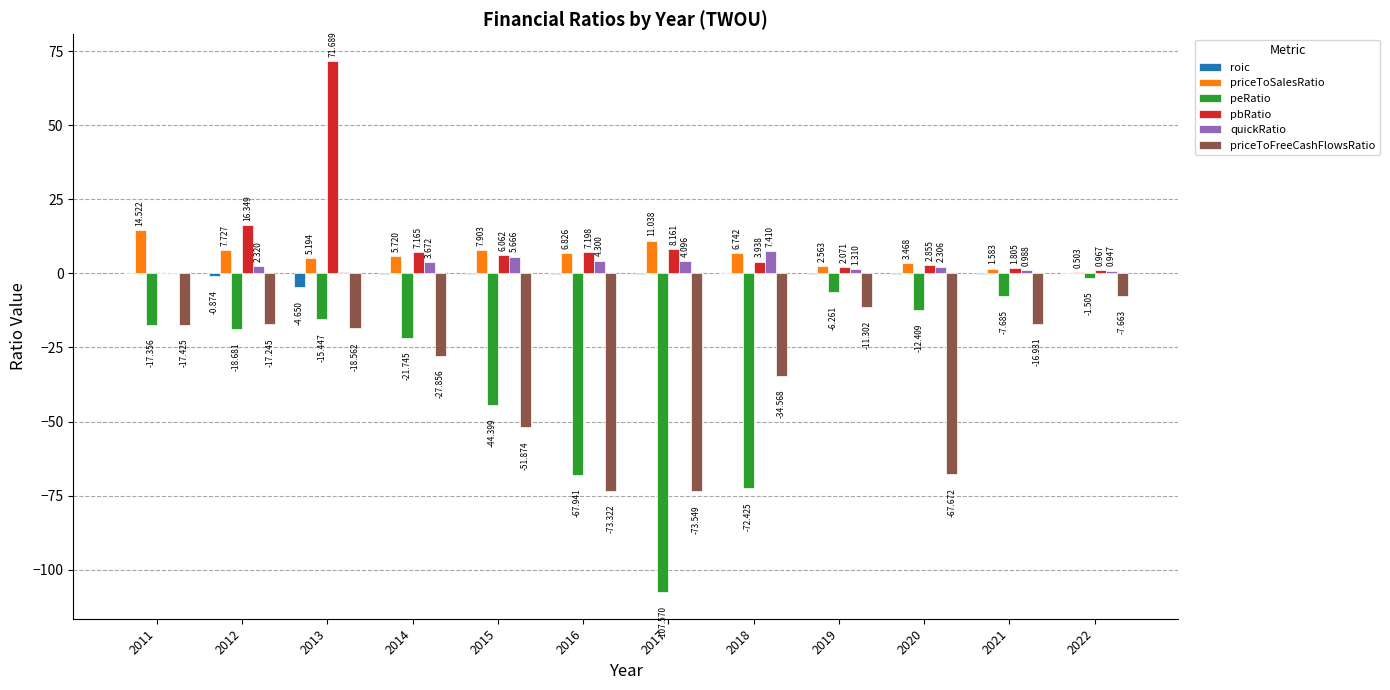

Is it true that peRatio equals -6.3 at 2019?

True